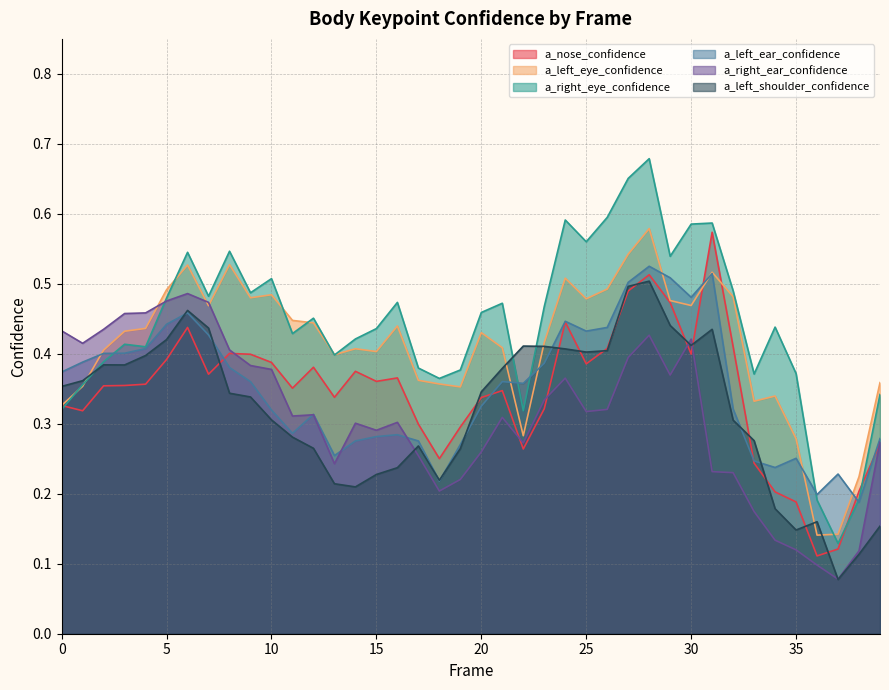

What is the maximum value for a_nose_confidence?

0.6